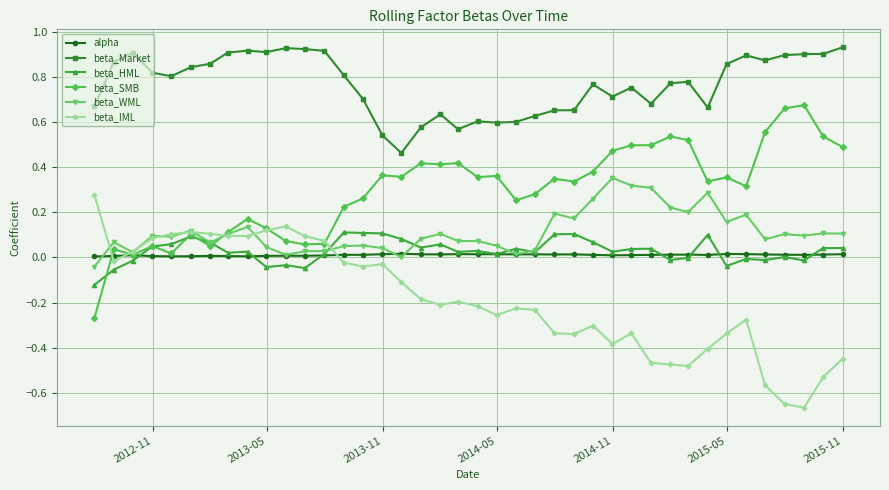

Does the chart have visible grid lines?

Yes